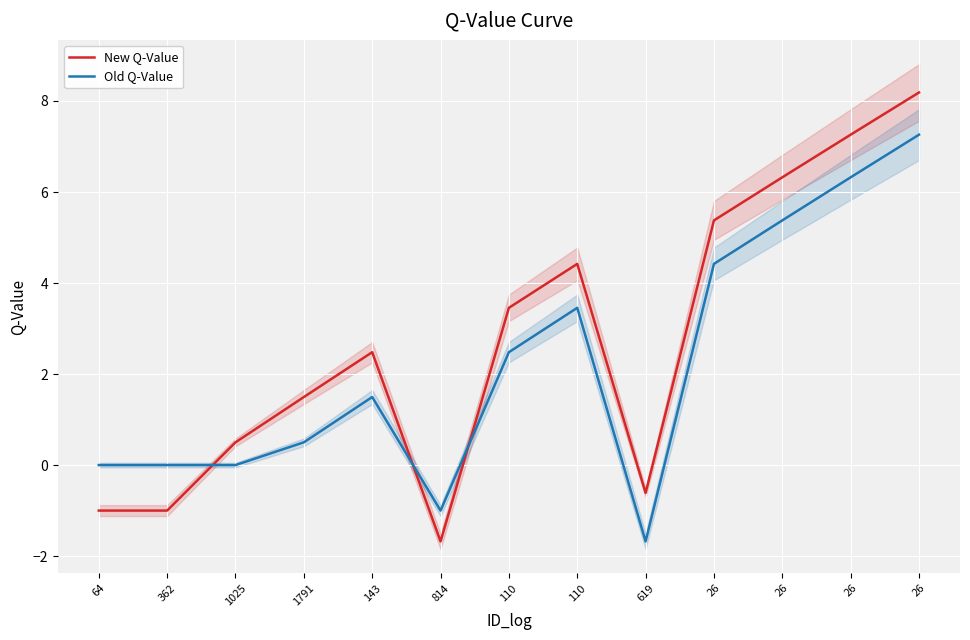

Between which two adjacent categories do New Q-Value and Old Q-Value first intersect?

362 and 1025